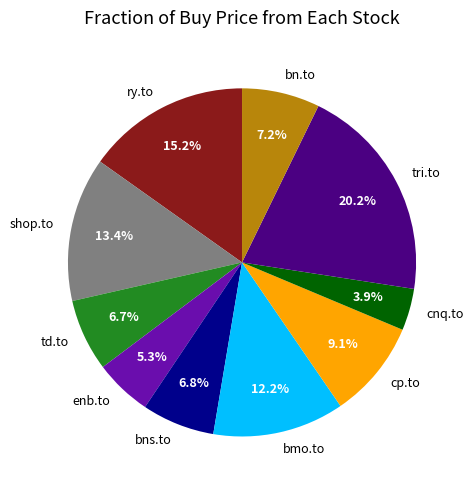

What is the ratio of the value at tri.to to the value at shop.to?

1.5